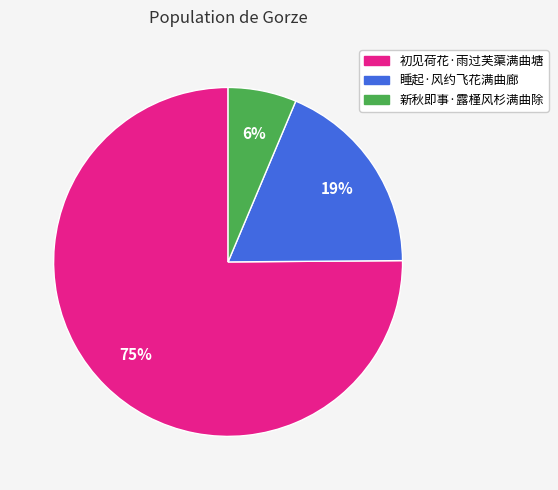

Count the number of slices in the pie.

3